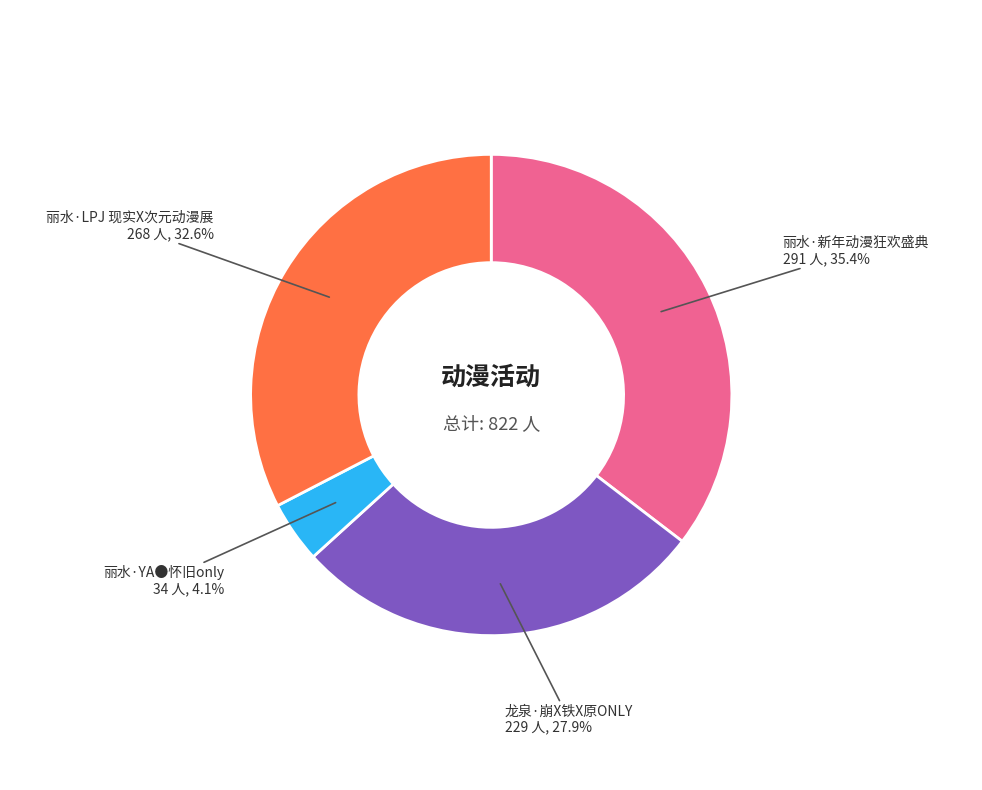

Does any single category account for the majority?

No